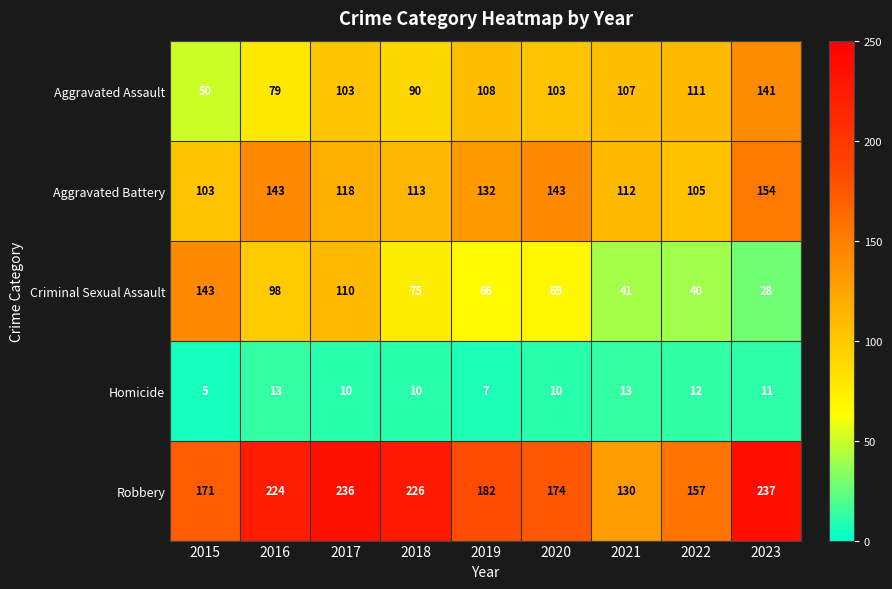

What is the maximum value shown in the chart?

237